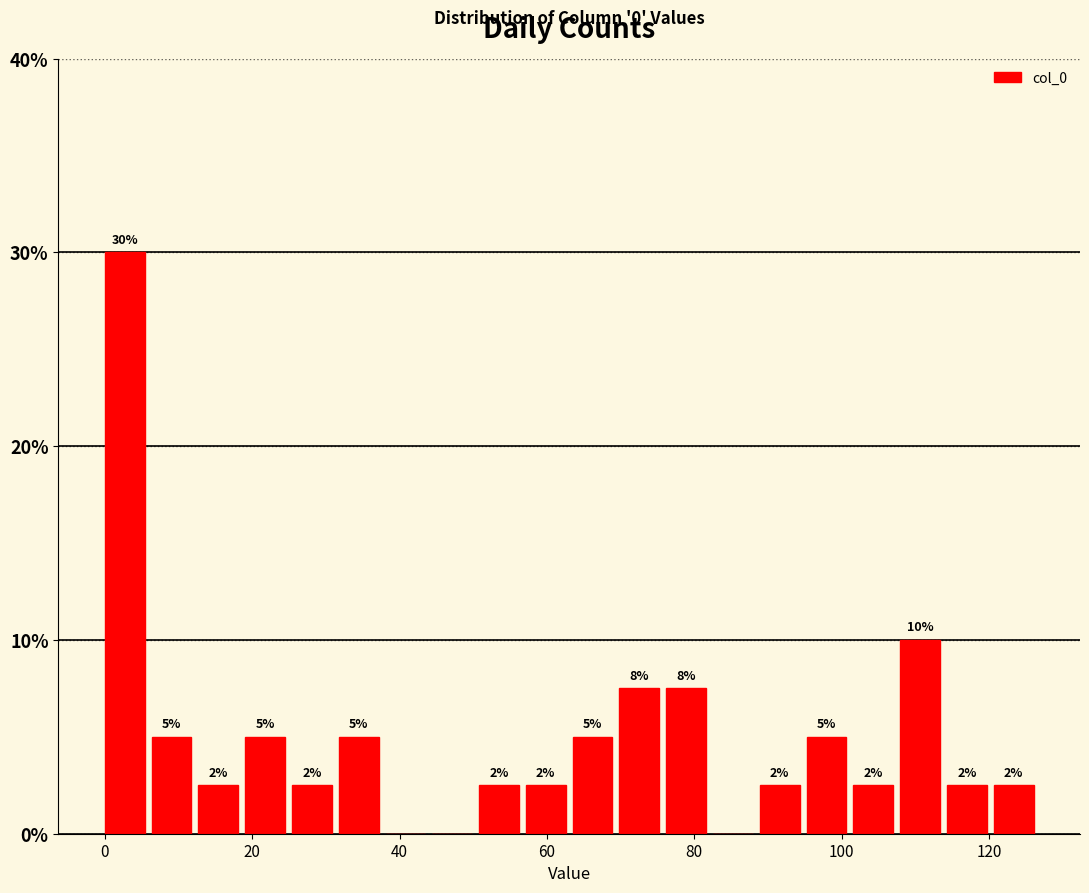

Around what value on the x-axis is the tallest bar? Give the approximate position of its centre, as read against the axis.

2